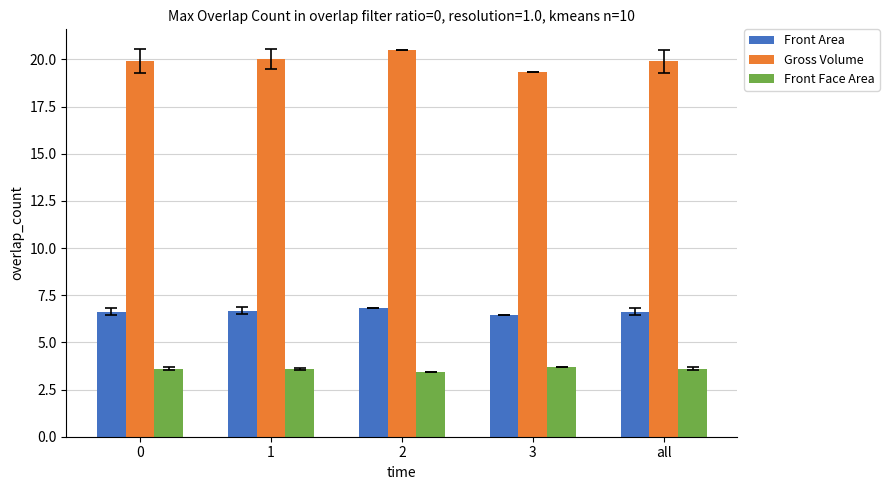

At which label is Gross Volume closest to 19?

3